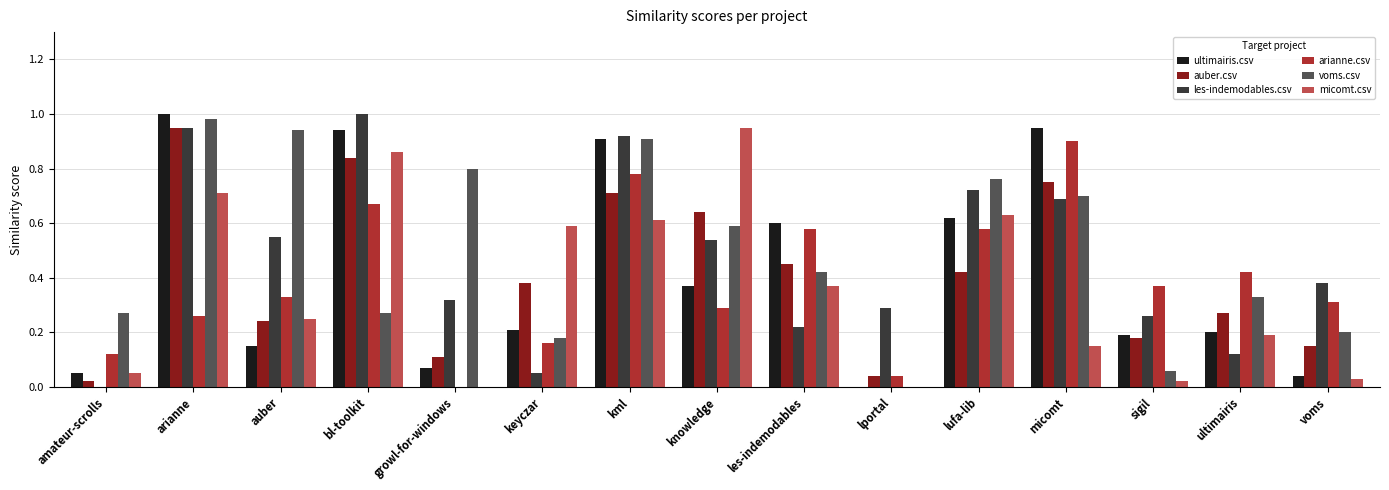

How many groups of bars are there?

15